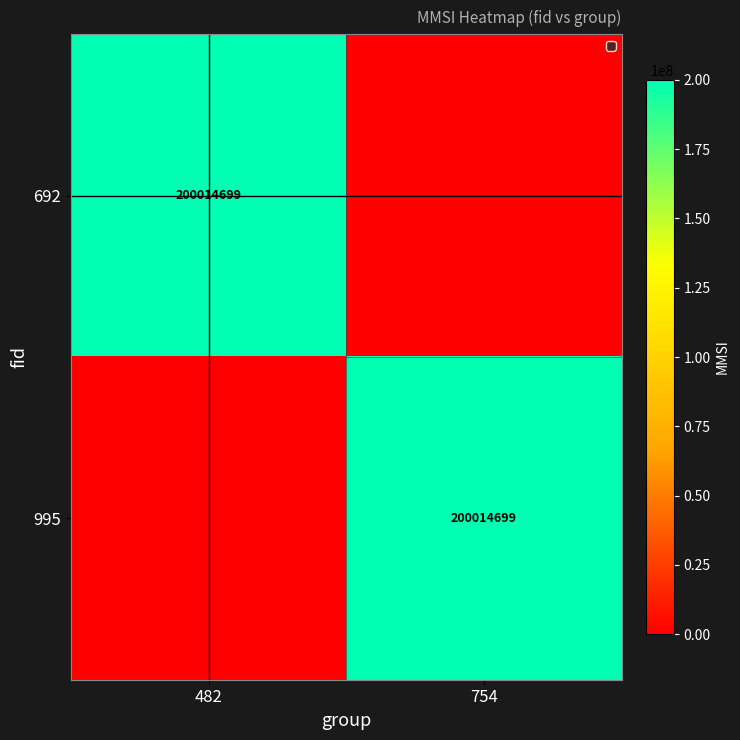

The 692 series shows 200014699 at 482. True or false?

True